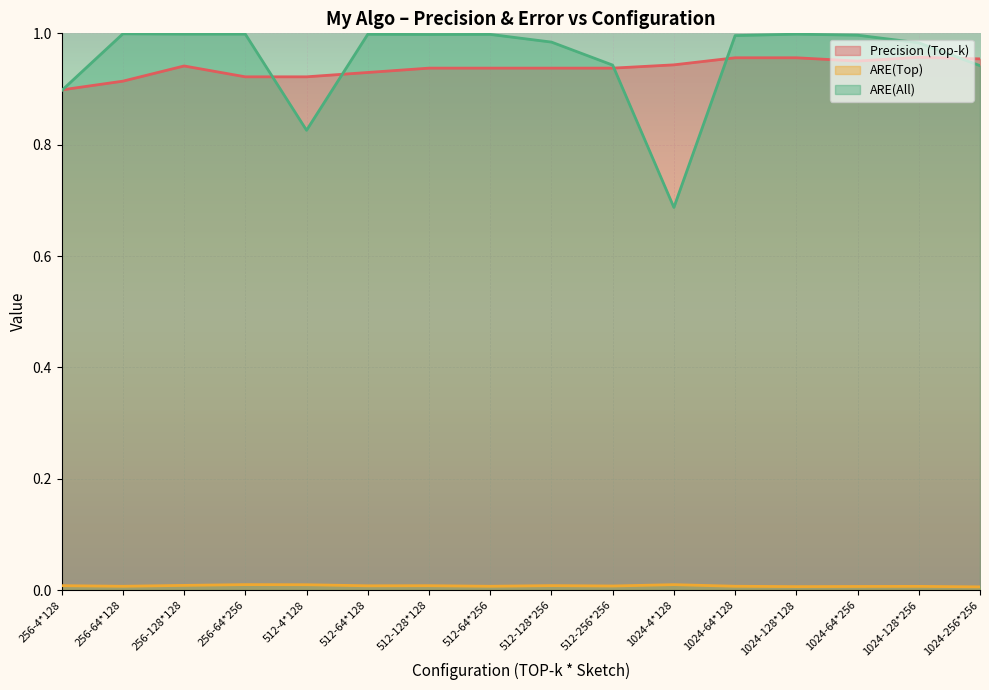

At which category does ARE(All) reach its first local peak?

256-64*128